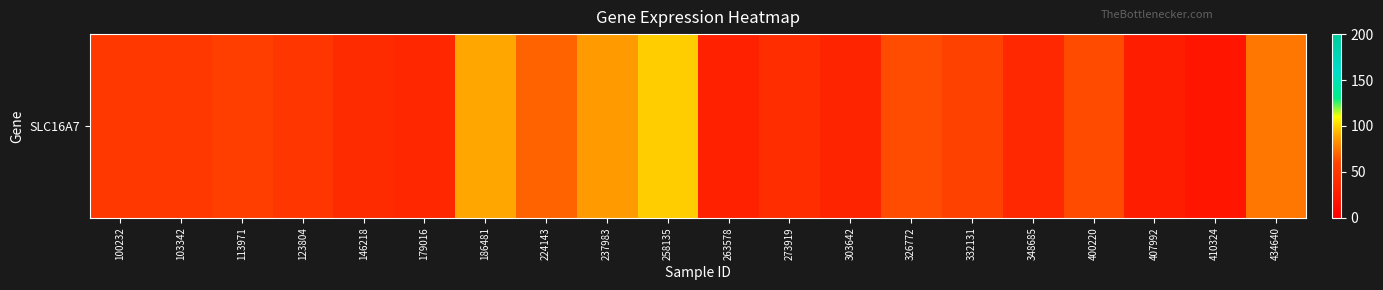

How many categories are shown in the chart?

20